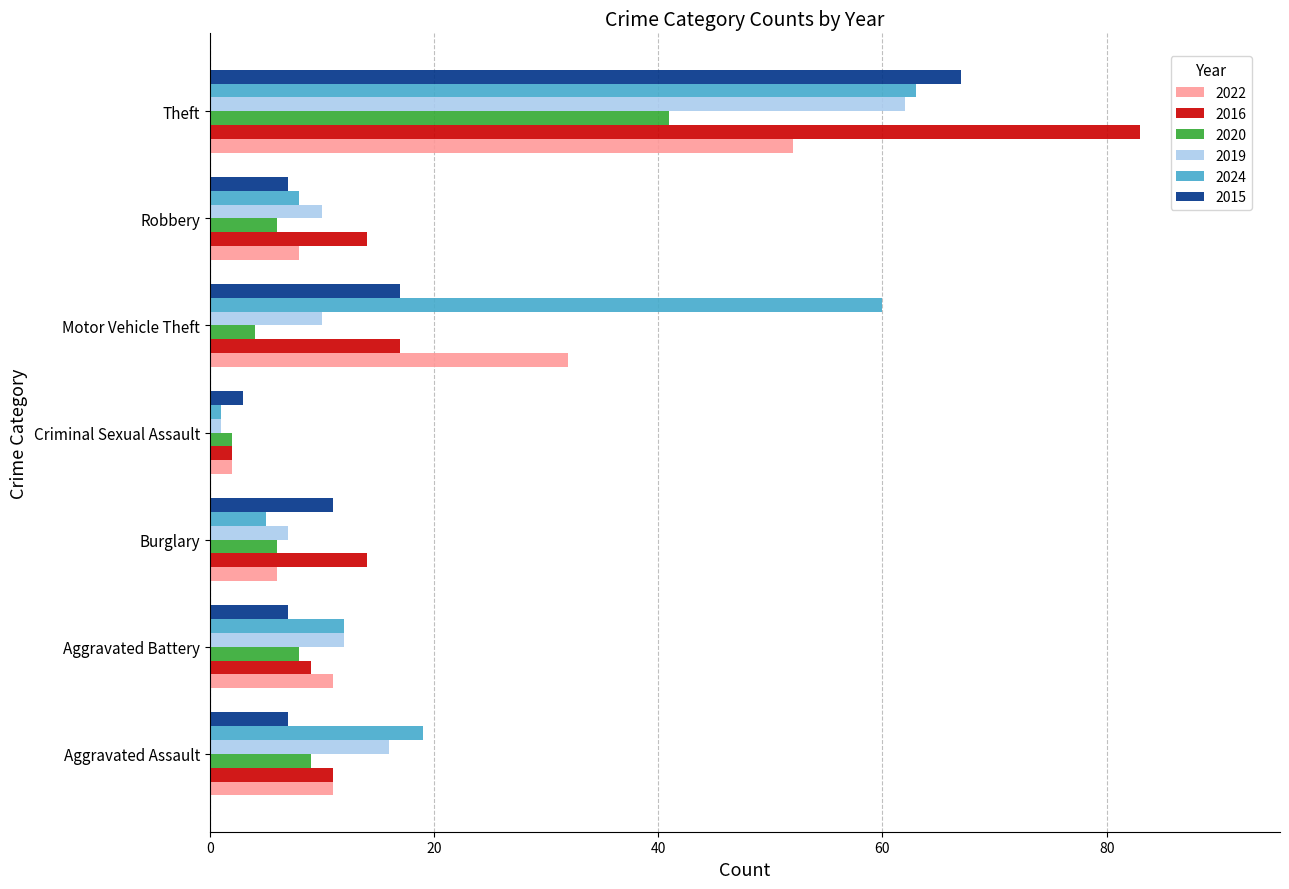

Which series has the widest spread of values?

2016